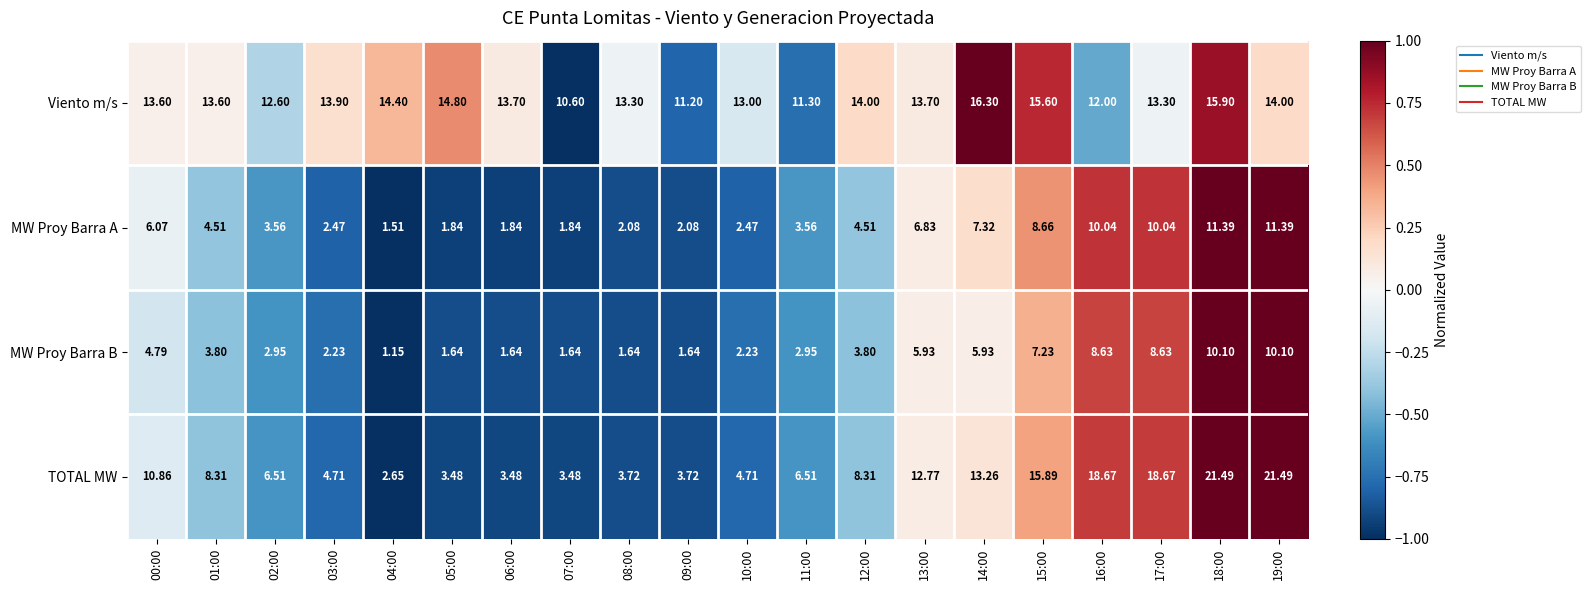

Is the value of Viento m/s at 01:00 greater than the value of TOTAL MW at 18:00?

No